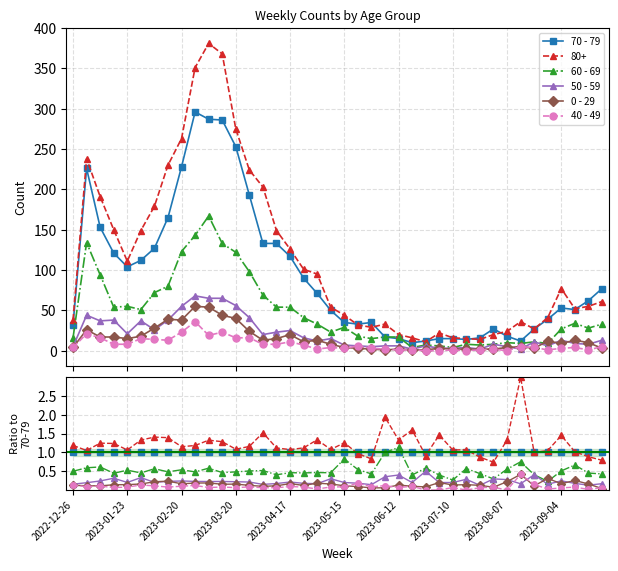

Between 2023-01-23 and 37, which is larger?

2023-01-23